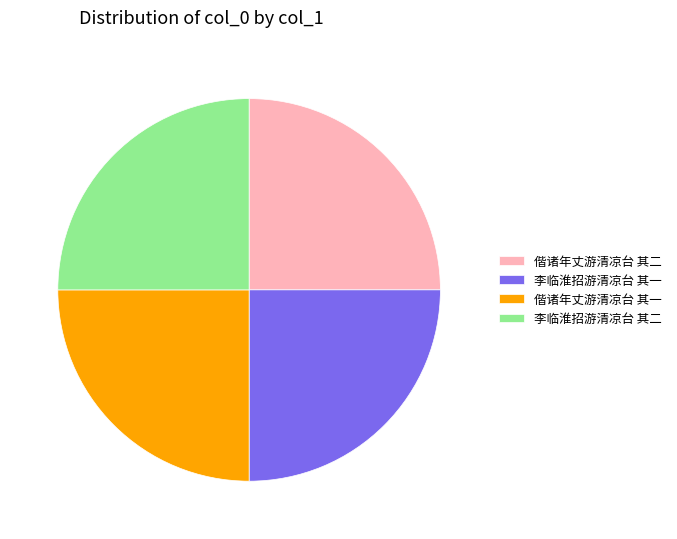

What is the ratio of the value at 李临淮招游清凉台 其一 to the value at 李临淮招游清凉台 其二?

1.0